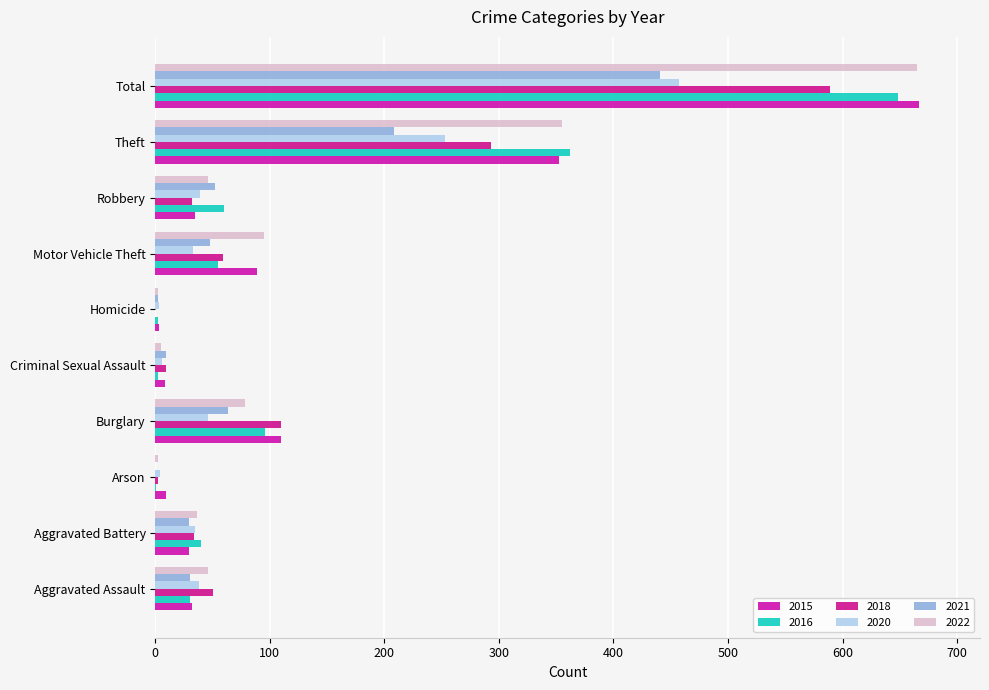

Which series has the largest total across all categories?

2015